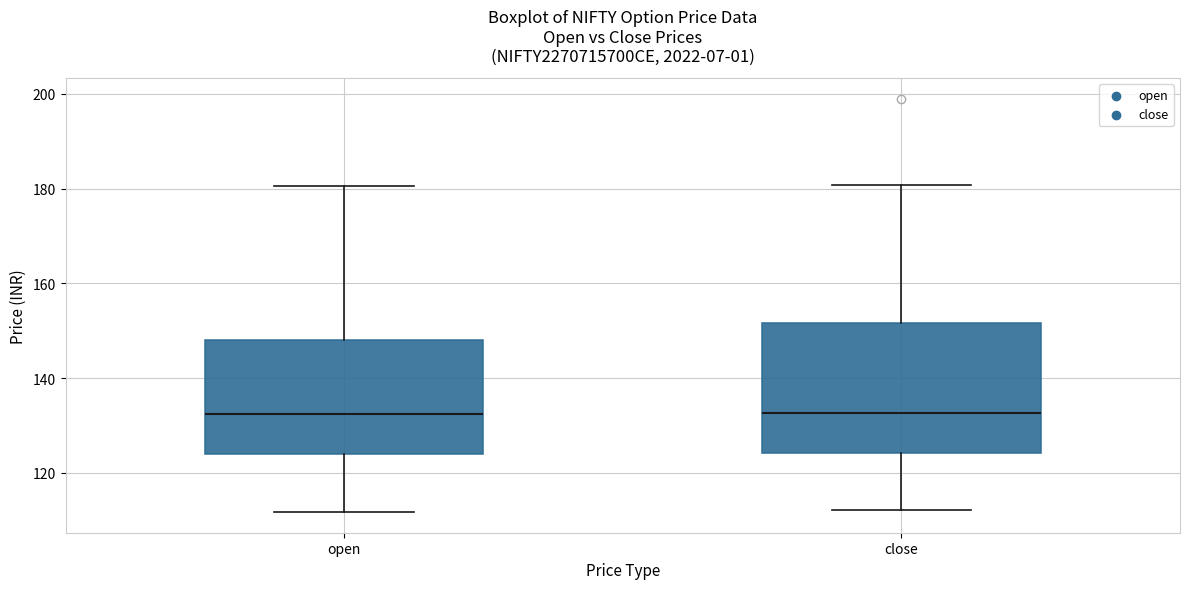

Reading left to right, transcribe this box plot: for each box, give where its median line is, the range the box spans, and where its two whiskers end, as read against the y-axis. The values are not printed on the chart, so give them approximately, as read against the axis.

open: median 132, box 124 to 148, whiskers 112 to 180
close: median 132, box 124 to 152, whiskers 112 to 180